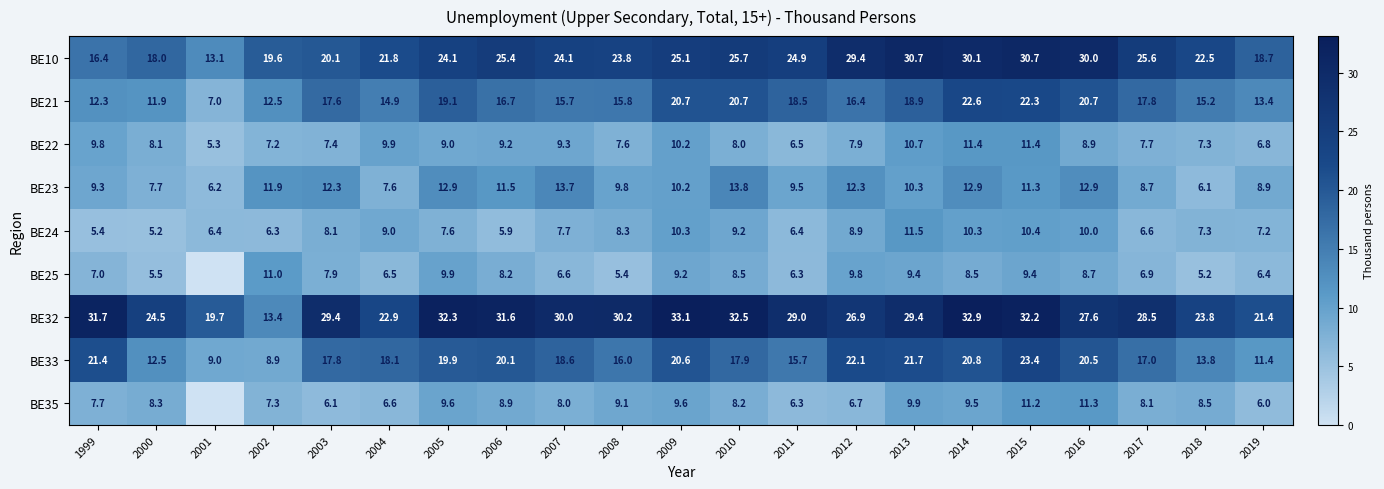

How many values in the BE33 series exceed 18?

11